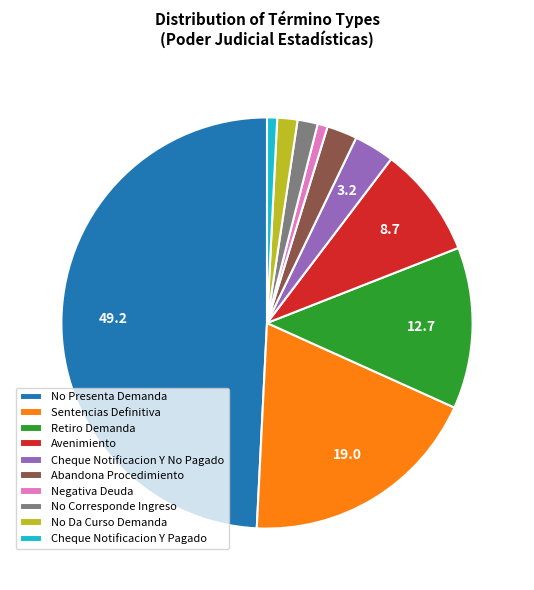

How many slices are in this pie chart?

10